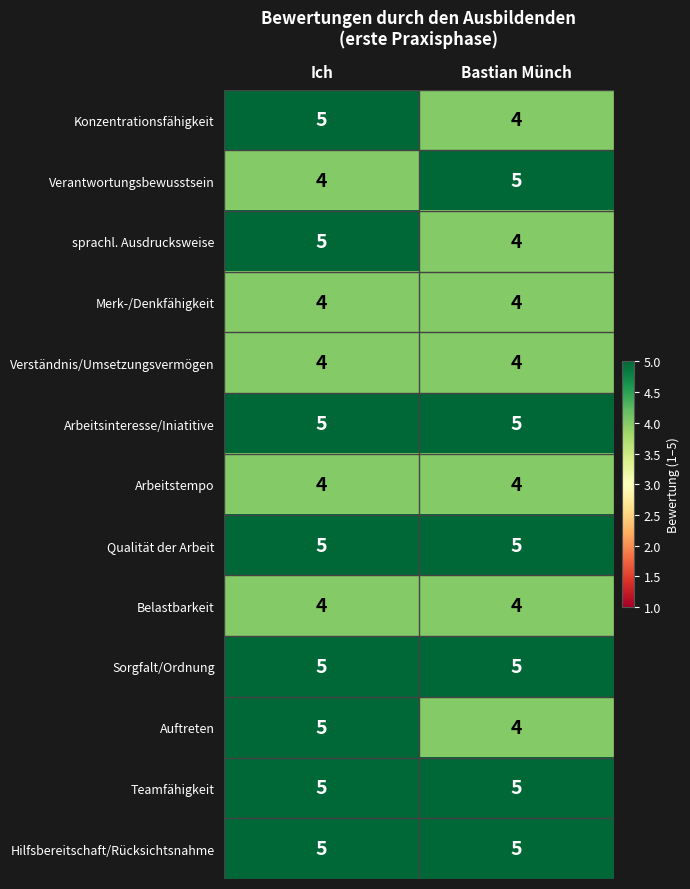

Reading left to right, list all the values displayed in this chart.

Konzentrationsfähigkeit: Ich=5	Bastian Münch=4
Verantwortungsbewusstsein: Ich=4	Bastian Münch=5
sprachl. Ausdrucksweise: Ich=5	Bastian Münch=4
Merk-/Denkfähigkeit: Ich=4	Bastian Münch=4
Verständnis/Umsetzungsvermögen: Ich=4	Bastian Münch=4
Arbeitsinteresse/Iniatitive: Ich=5	Bastian Münch=5
Arbeitstempo: Ich=4	Bastian Münch=4
Qualität der Arbeit: Ich=5	Bastian Münch=5
Belastbarkeit: Ich=4	Bastian Münch=4
Sorgfalt/Ordnung: Ich=5	Bastian Münch=5
Auftreten: Ich=5	Bastian Münch=4
Teamfähigkeit: Ich=5	Bastian Münch=5
Hilfsbereitschaft/Rücksichtsnahme: Ich=5	Bastian Münch=5